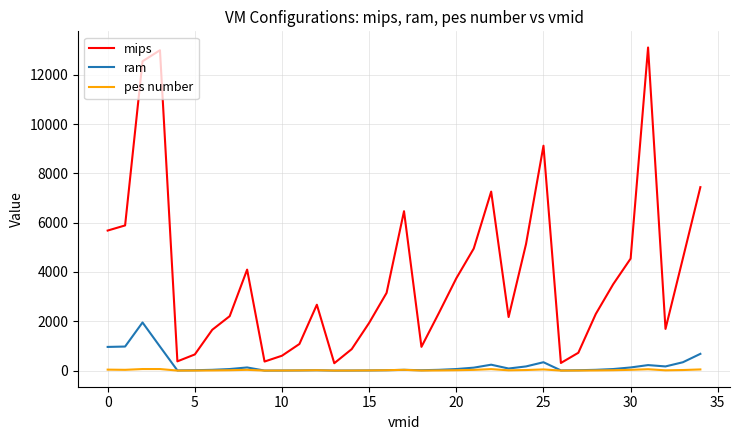

True or false: mips and pes number cross at least once.

False